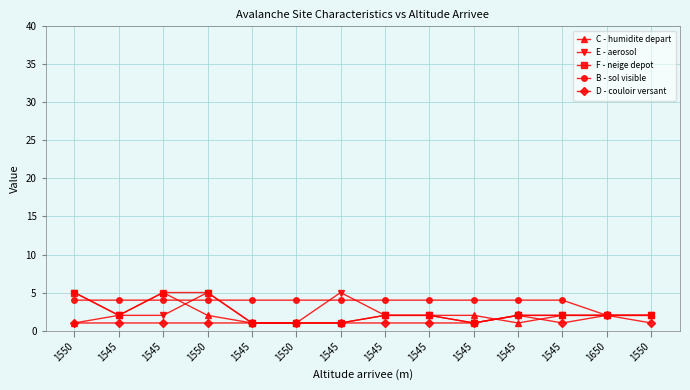

The E - aerosol series shows 2 at 1545. True or false?

True